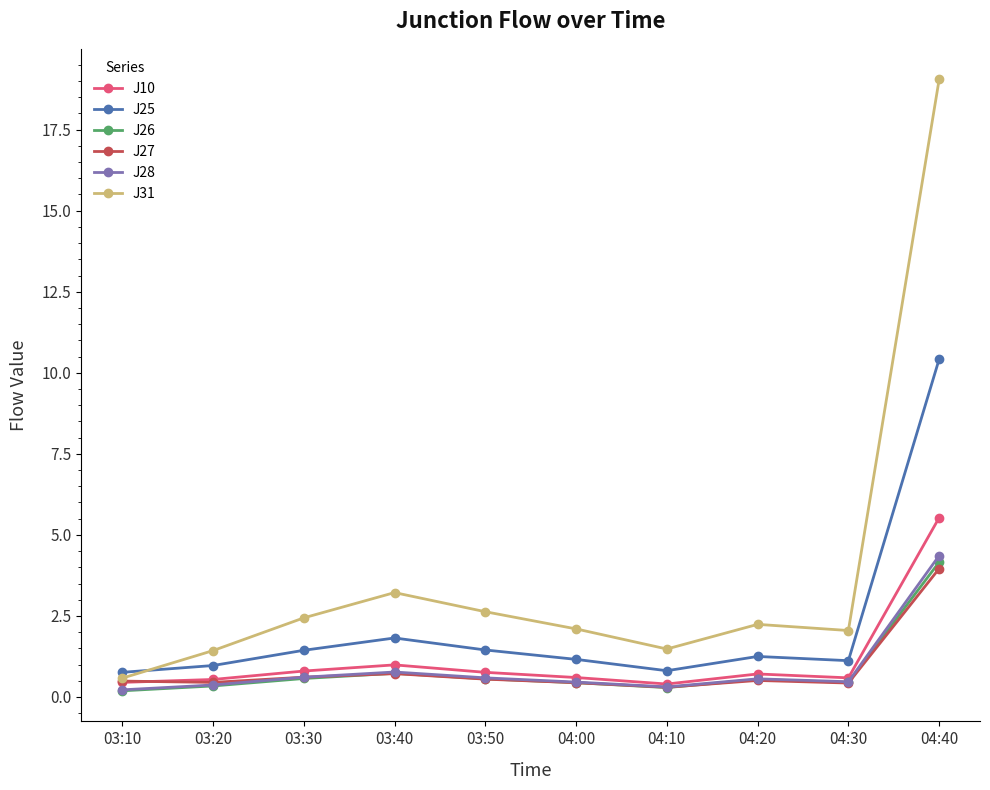

What is the lowest value of the J31 series?

0.6